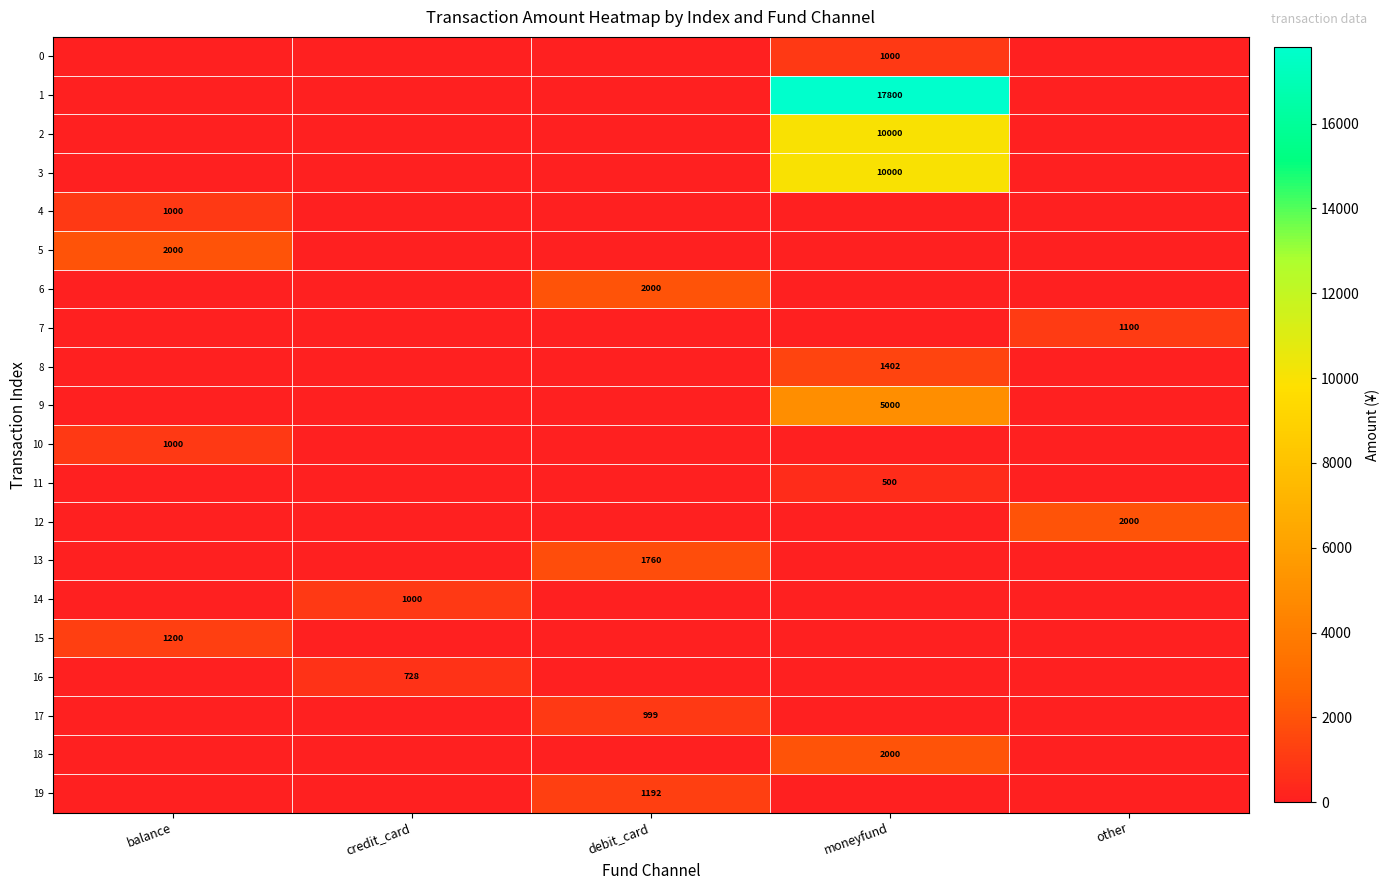

Between balance and moneyfund, which is larger?

moneyfund